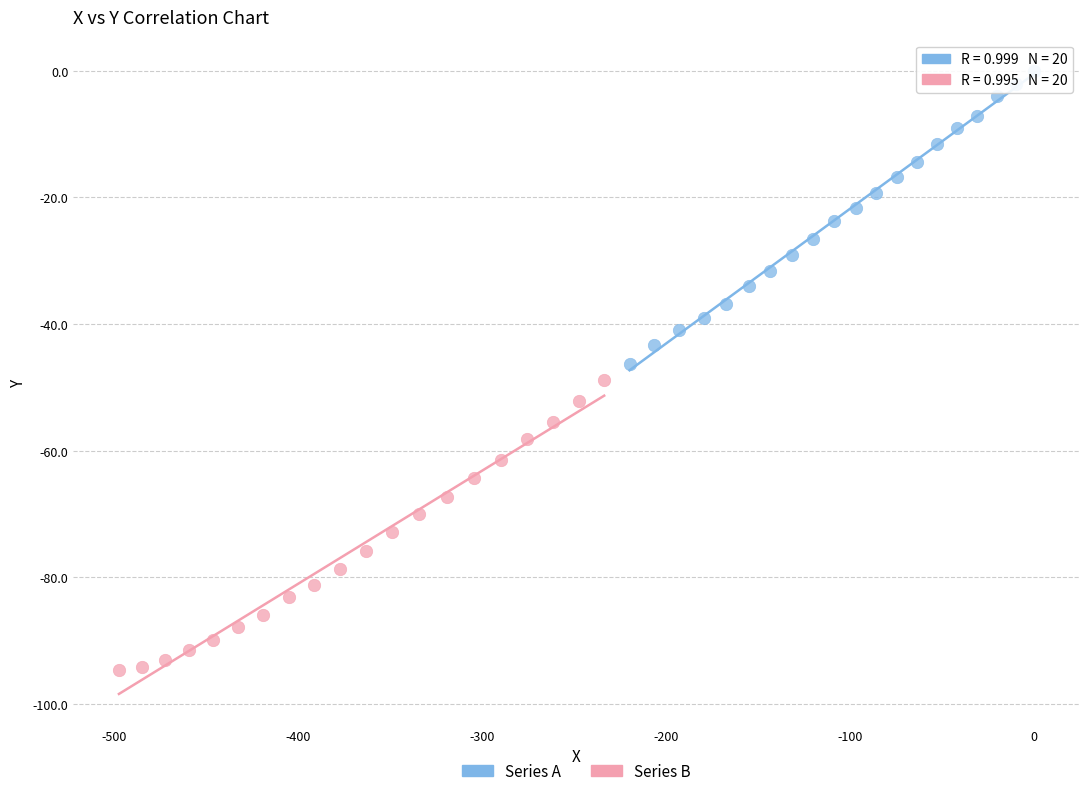

Which series has the widest spread of Y values?

Series A